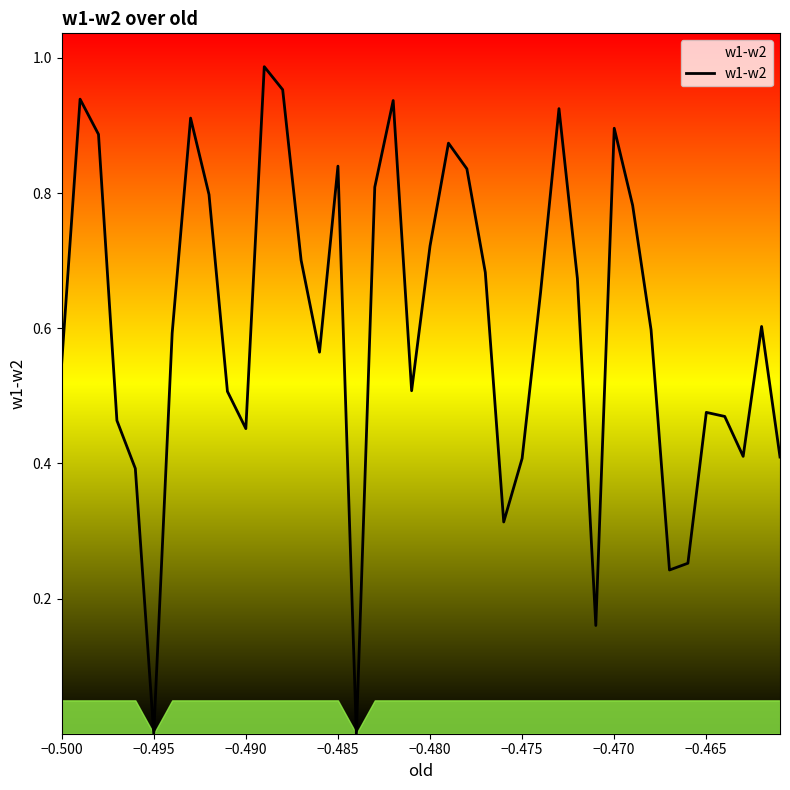

What is the greatest value displayed?

1.0